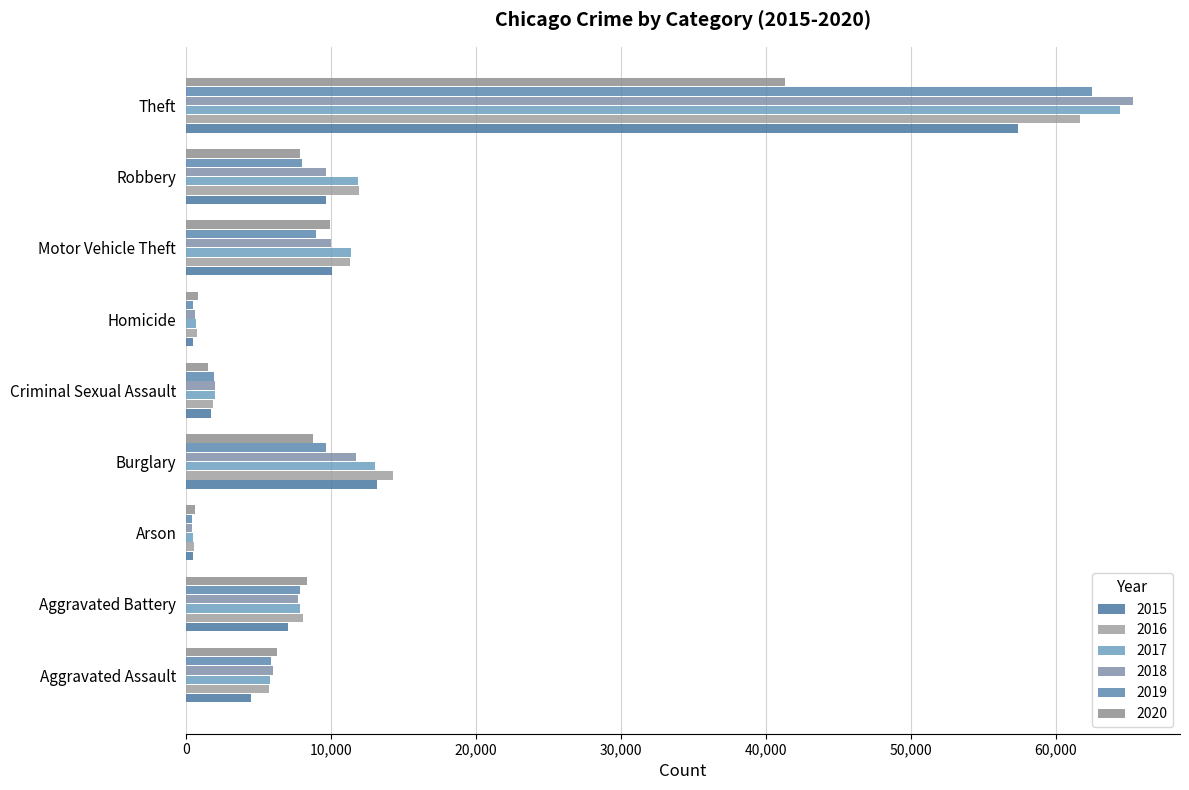

What is the value of the 2017 bar at the 6th from the left?

672